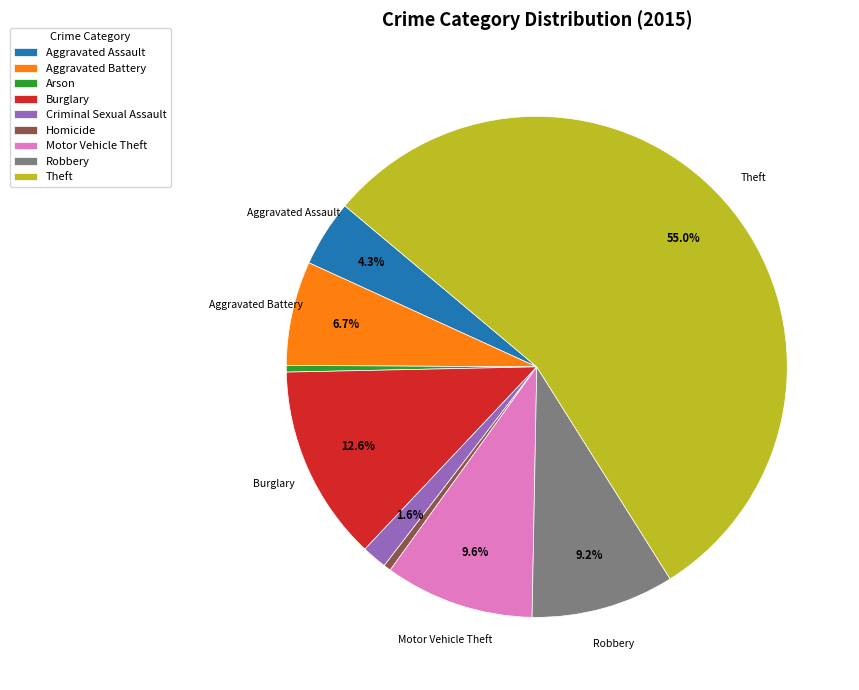

Approximately how many times larger is the value at Motor Vehicle Theft compared to Aggravated Assault?

2.2